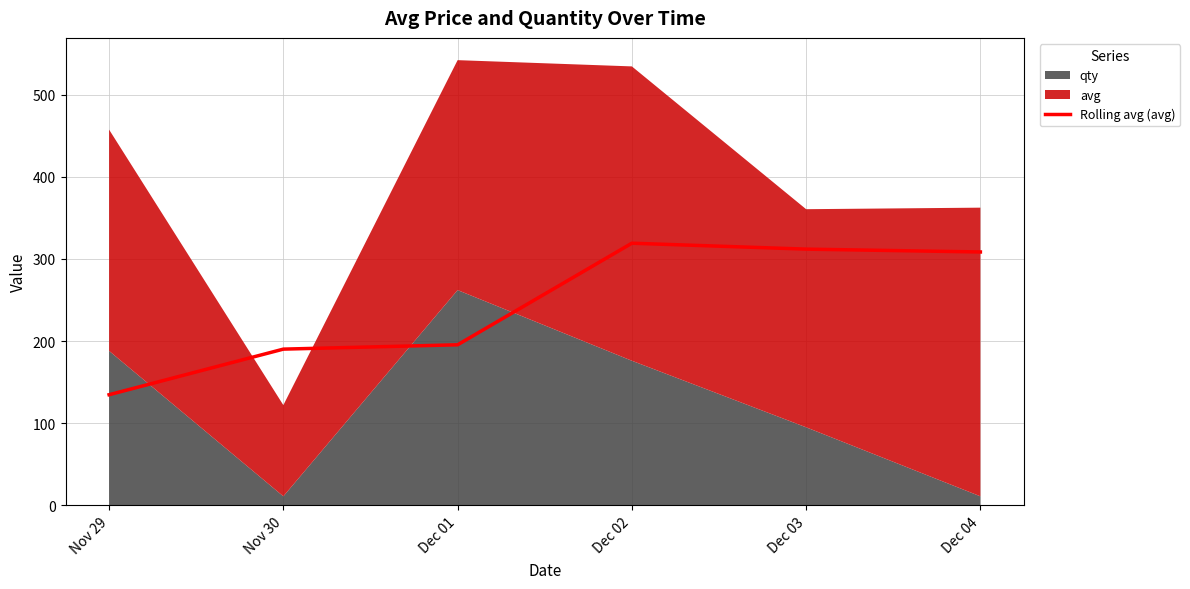

List the labels in order of value, largest first.

Dec 02, Dec 03, Dec 04, Dec 01, Nov 30, Nov 29